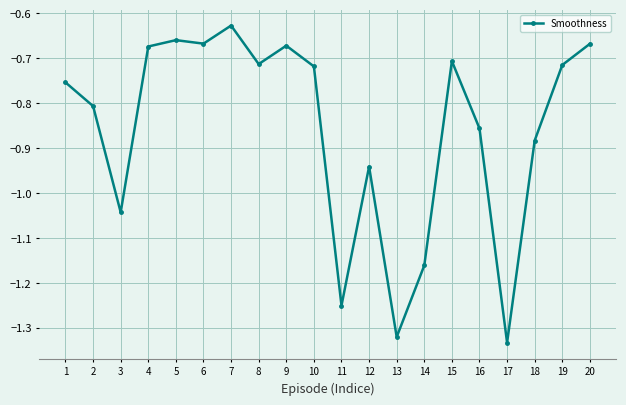

Is this an area chart (filled region under the line)?

No